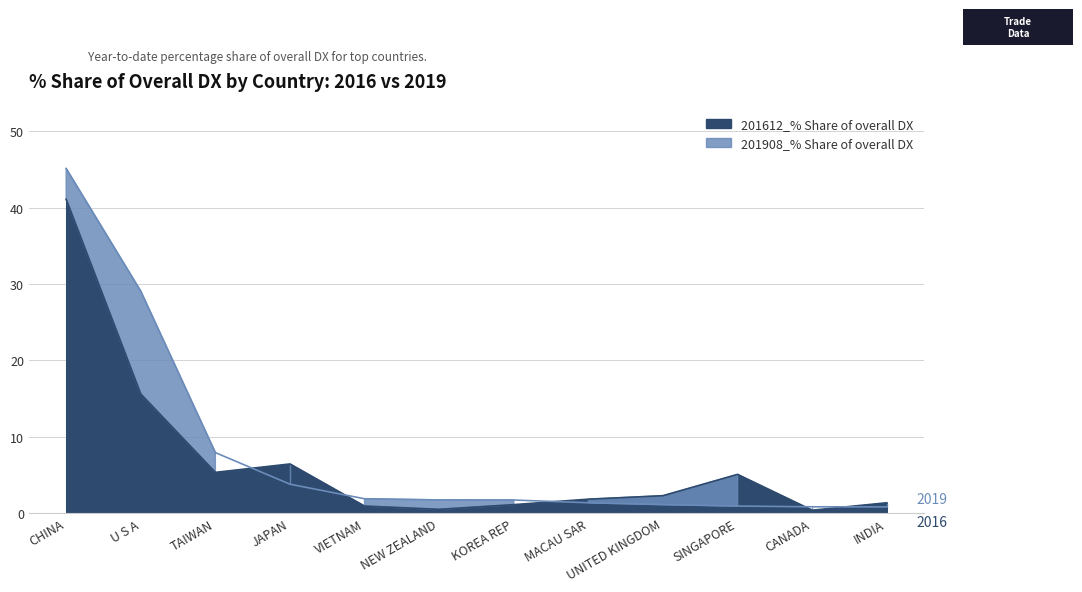

Between VIETNAM and UNITED KINGDOM, which series saw the biggest shift?

201612_% Share of overall DX